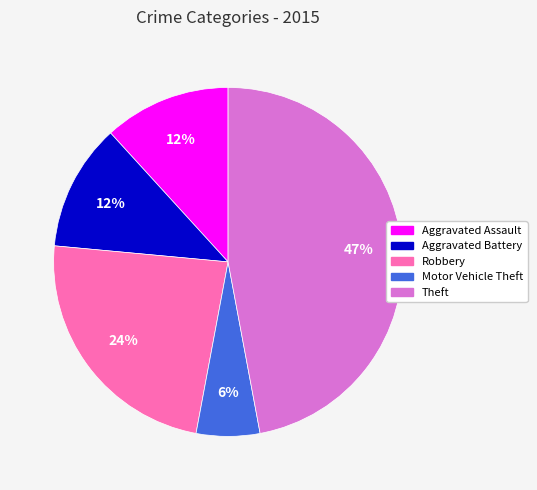

What percentage is the Theft slice, to the nearest percent?

47%